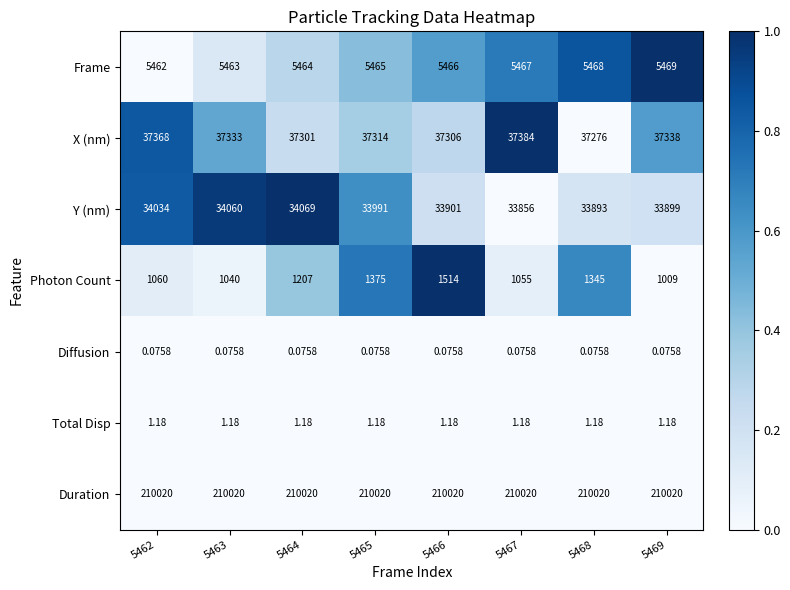

At how many categories does at least one series exceed 0?

8